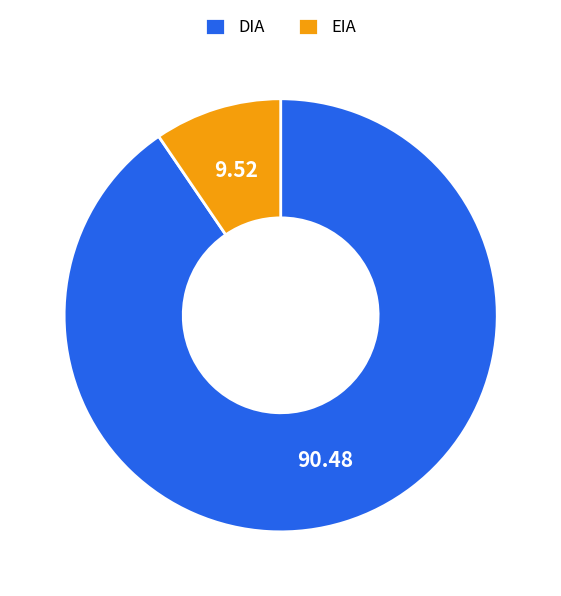

Approximately how many times larger is the value at DIA compared to EIA?

9.5